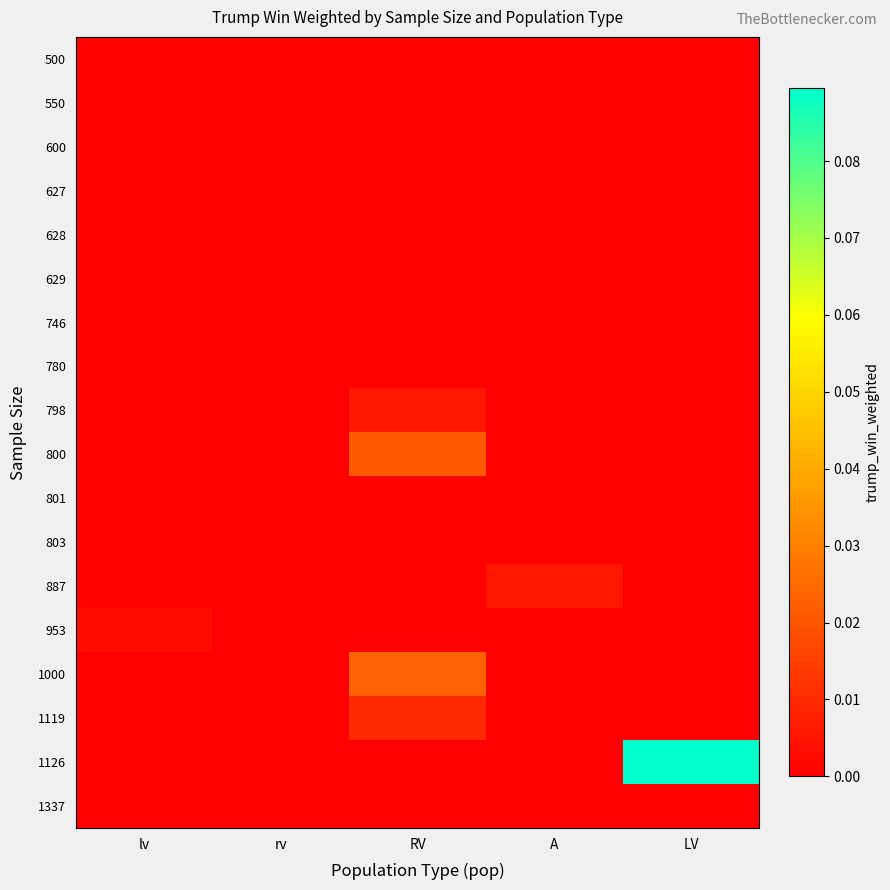

Which category has the highest value across all series?

LV